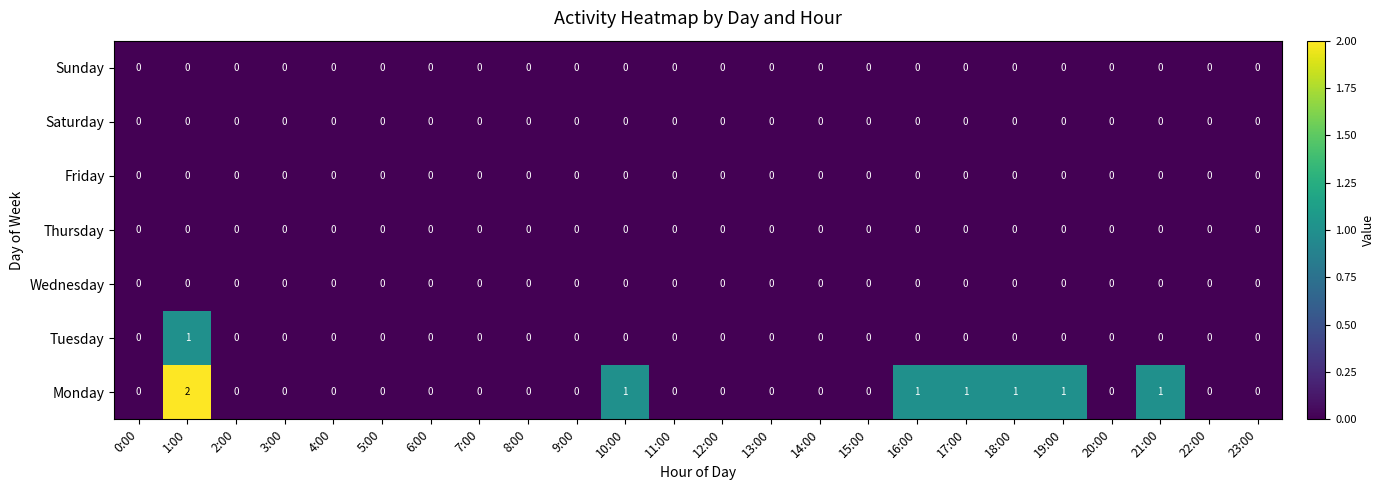

Which series has the largest total across all categories?

Monday